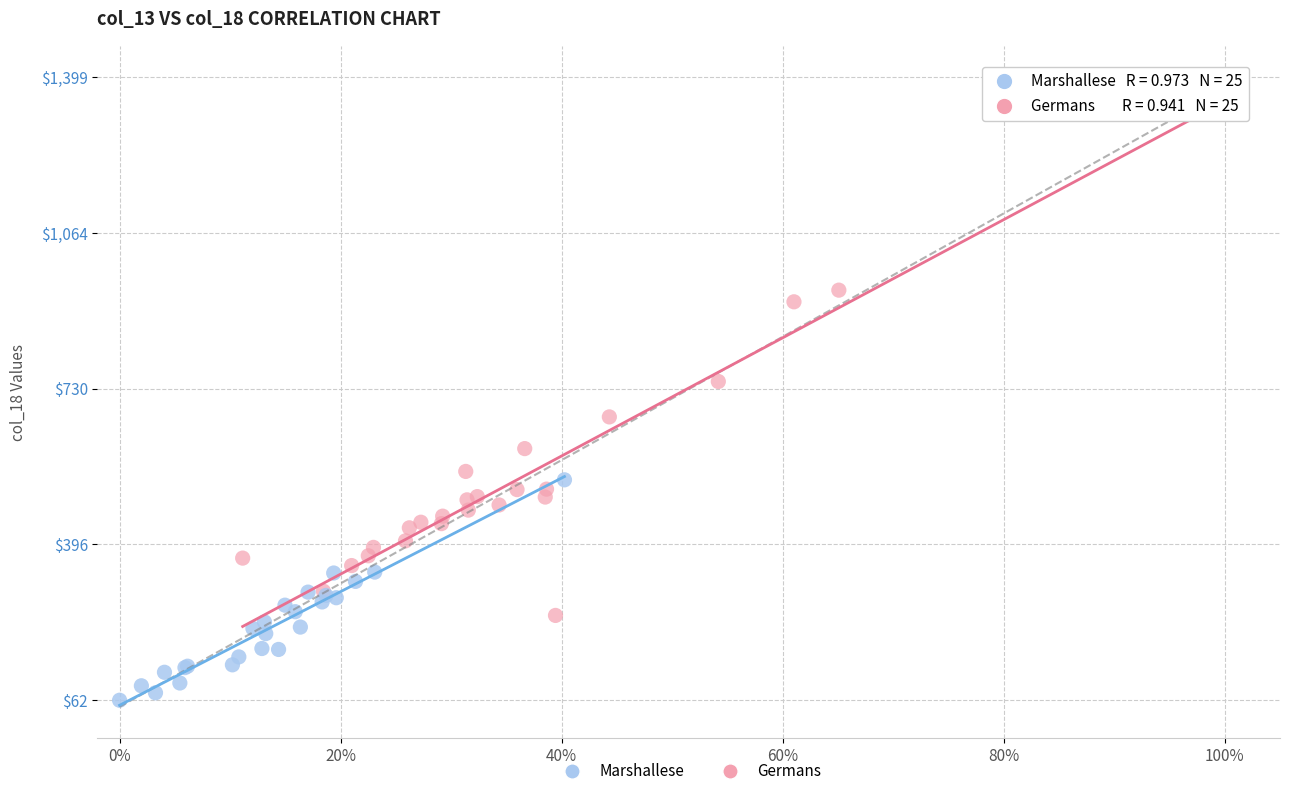

Which series contains the highest Y value?

Germans